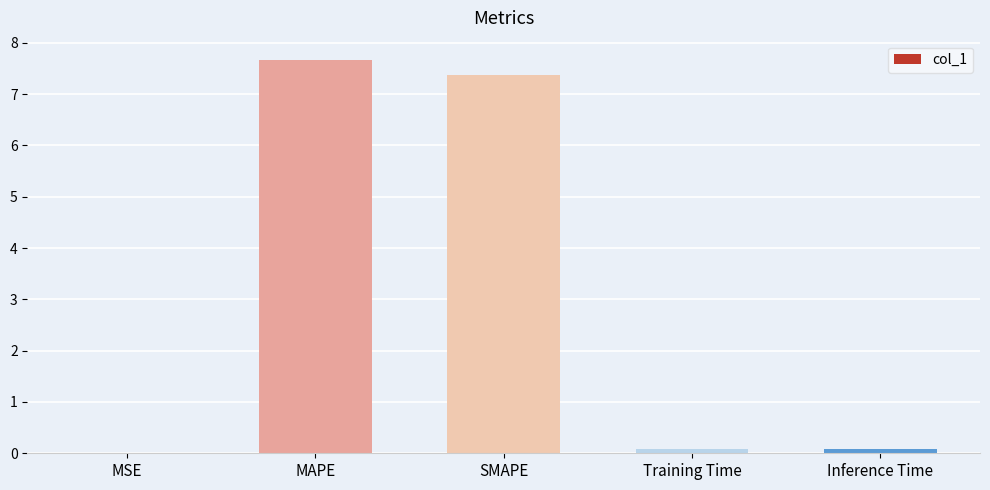

The chart shows a value of 7.4 at SMAPE. True or false?

True